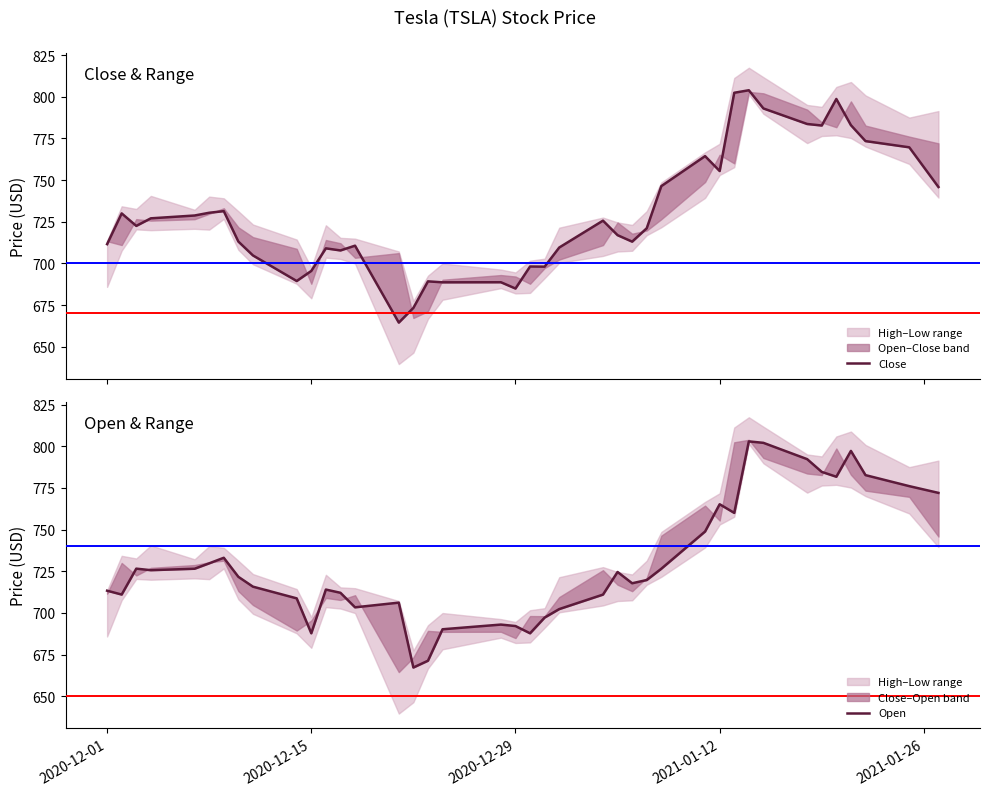

What are all the series names shown in the legend?

Close, Open